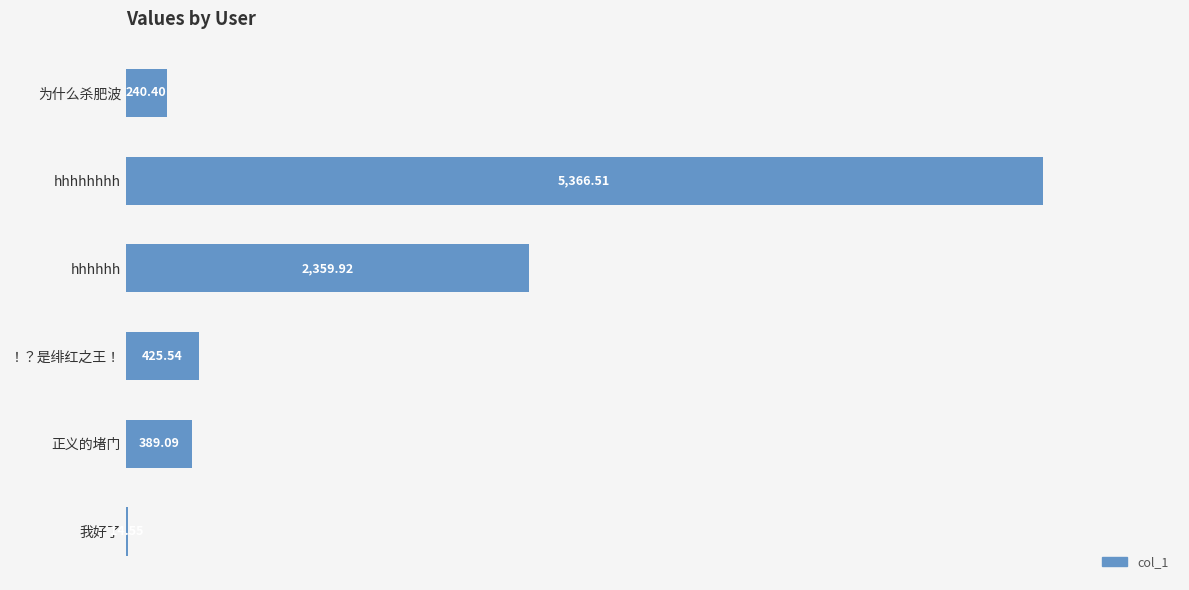

How many values exceed 425?

3